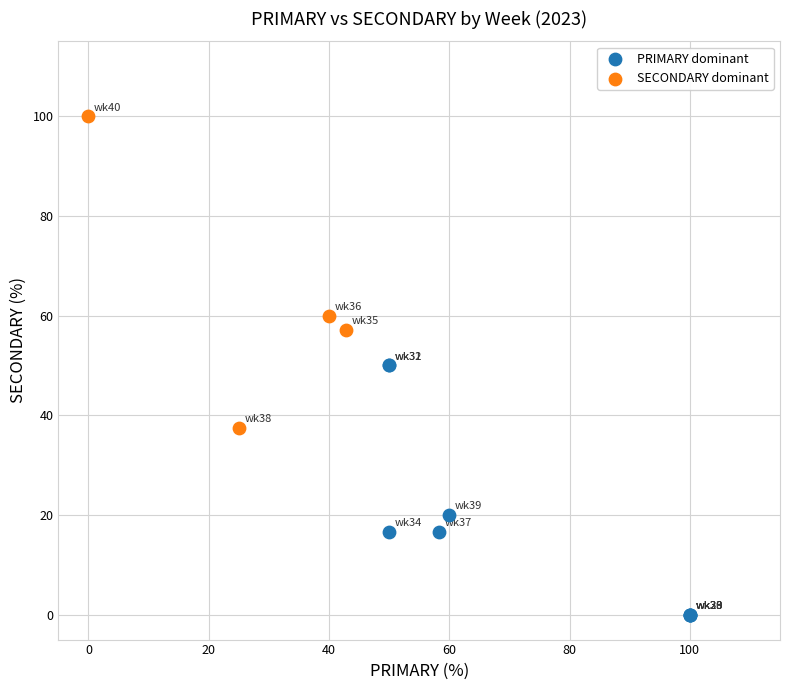

Which series contains the highest Y value?

SECONDARY dominant